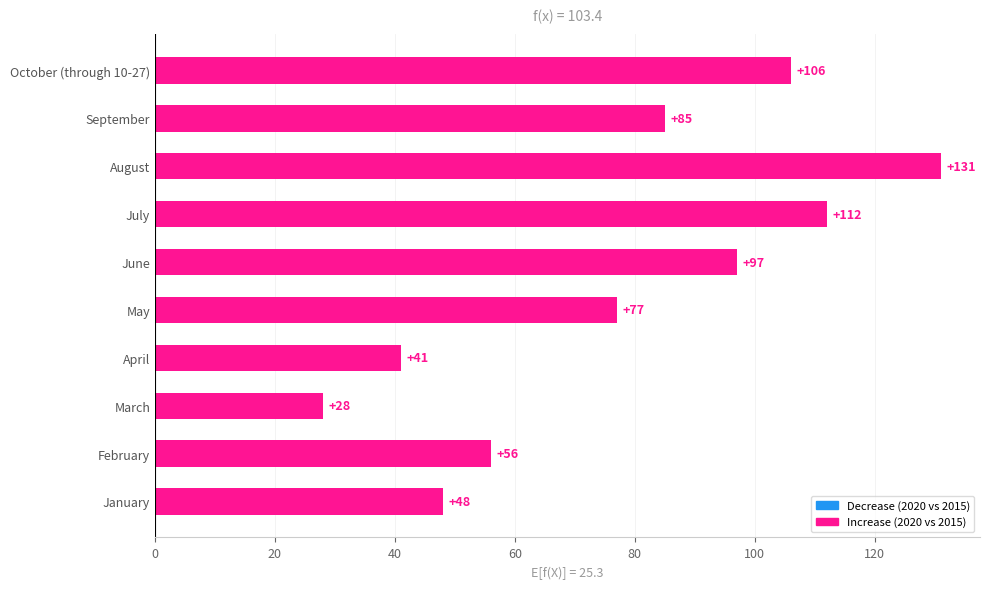

What is the ratio of the value at October (through 10-27) to the value at January?

2.2